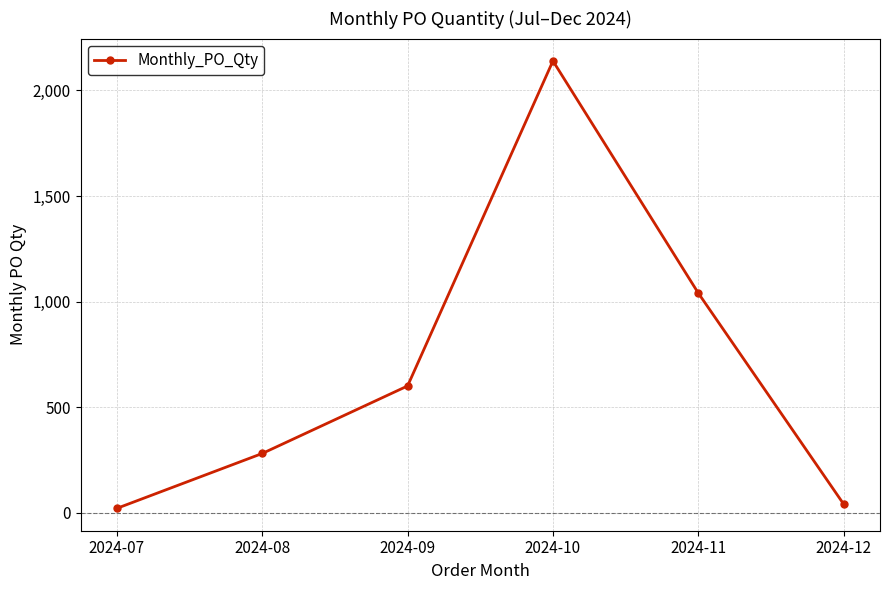

Is it true that the value at 2024-12 is 40?

True